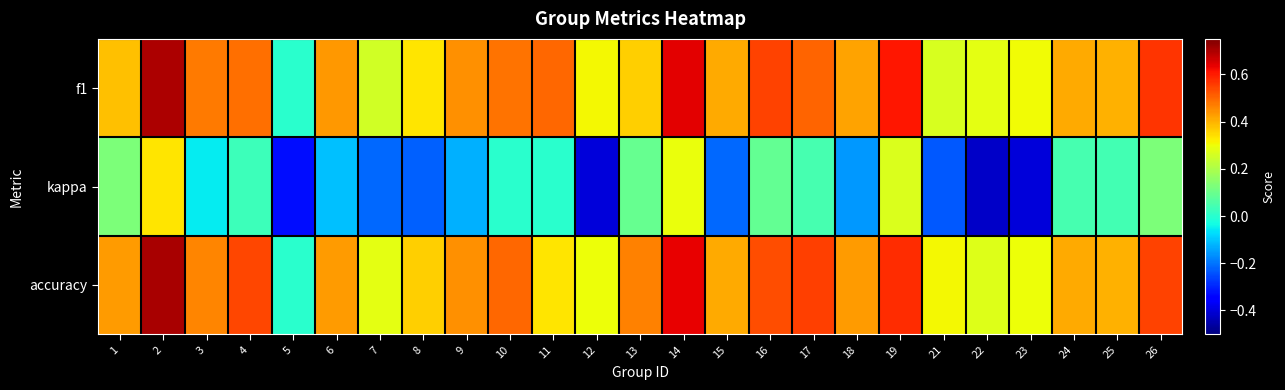

Which has a higher value, 26 or 14?

14